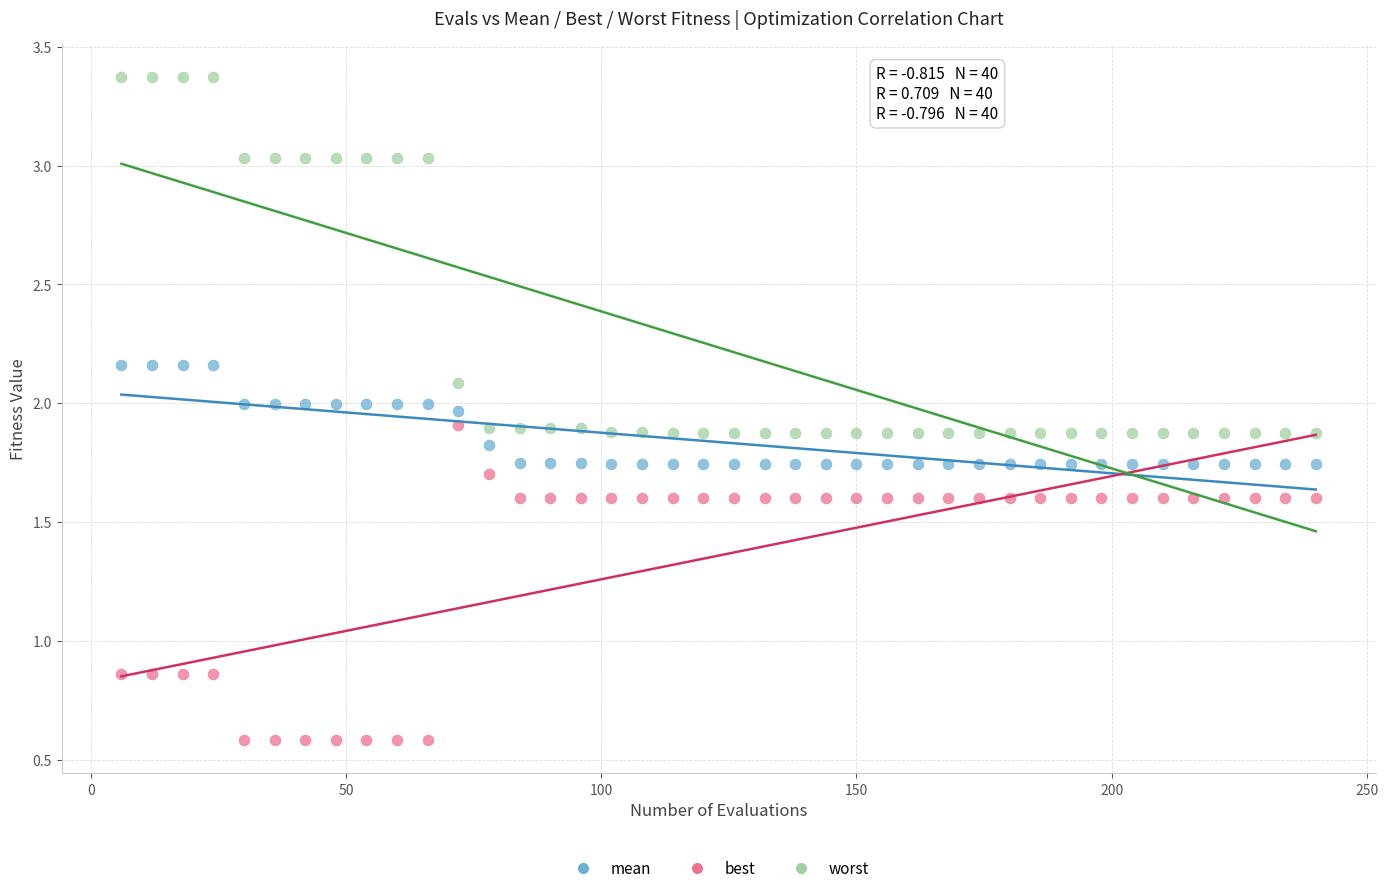

Which series reaches the minimum Y coordinate?

best